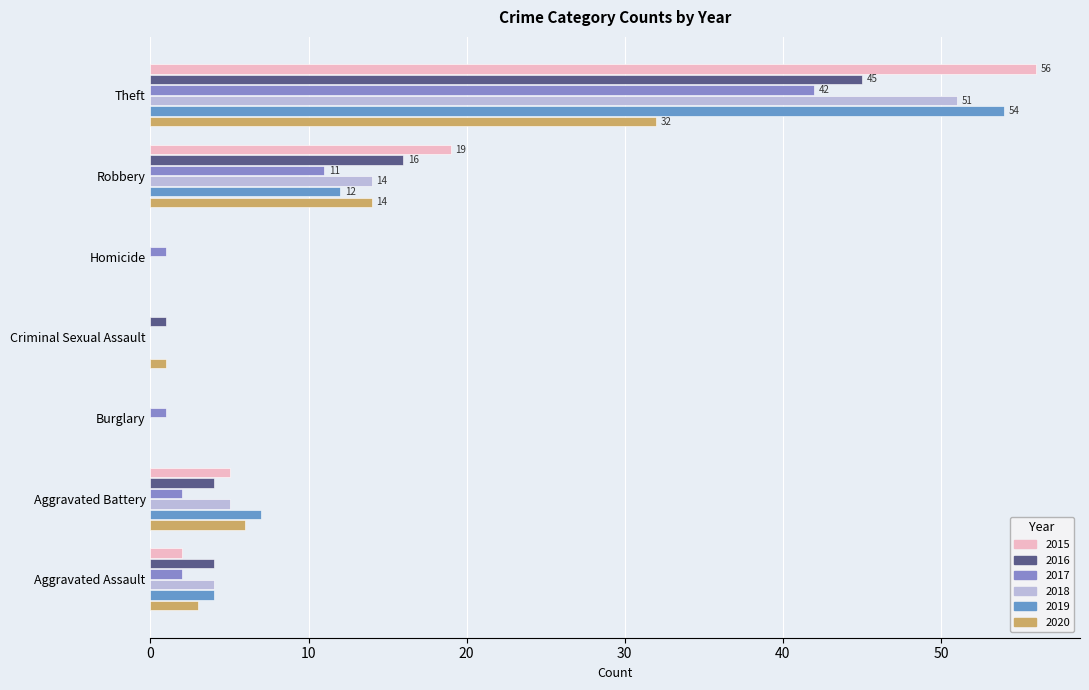

Is the value of 2017 at Robbery greater than the value of 2016 at Aggravated Assault?

Yes